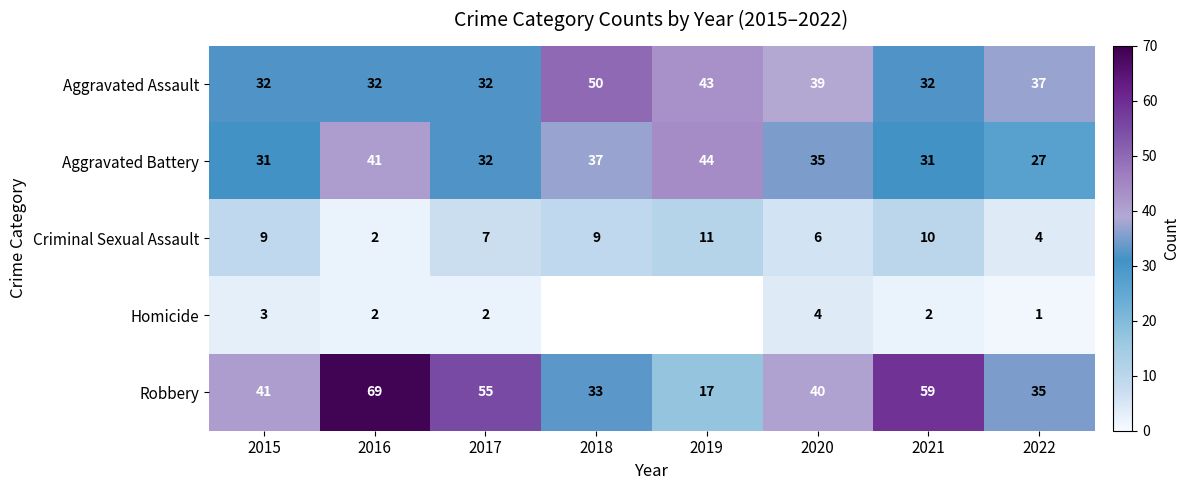

What is the difference between the maximum and minimum values in the Criminal Sexual Assault series?

9